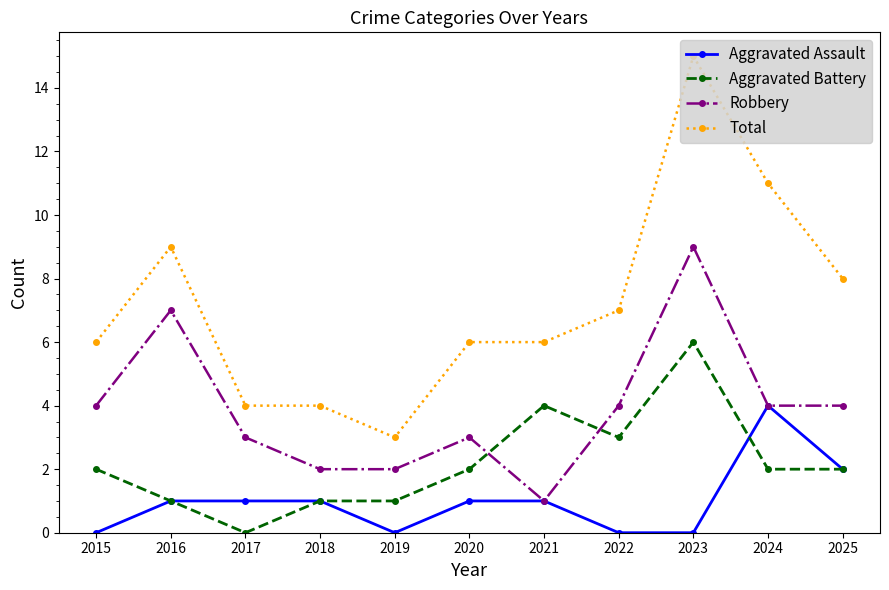

True or false: Total has more than 0 interior local peaks.

True